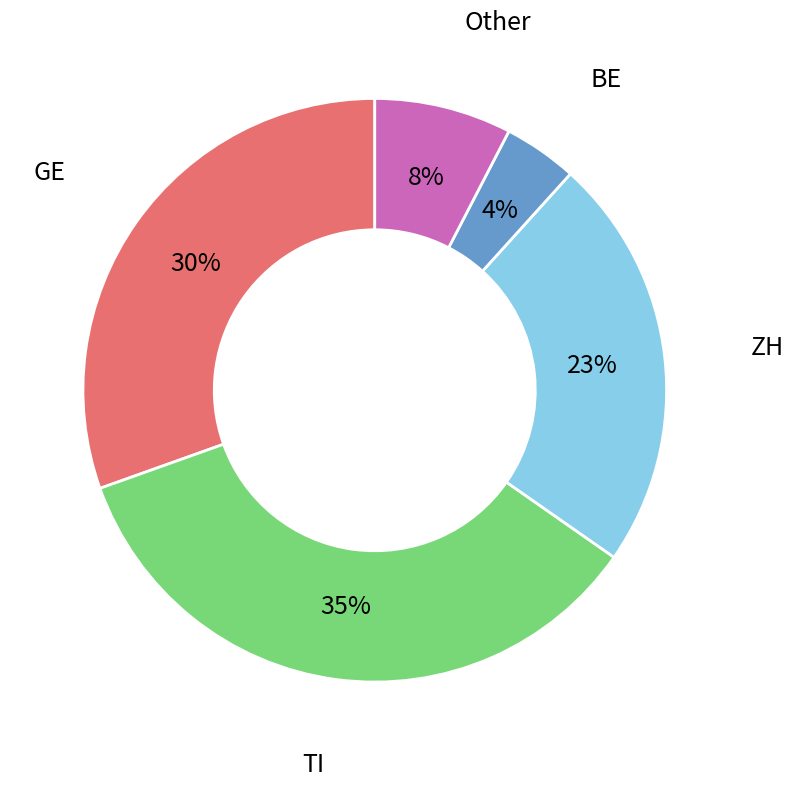

To the nearest percent, what is the average slice percentage?

20%